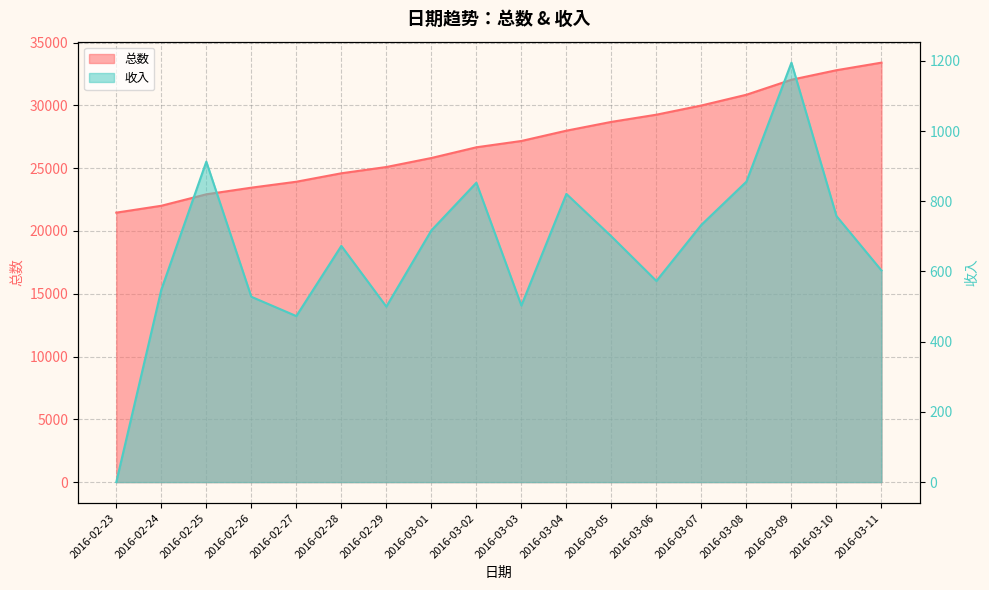

What is the difference between the 总数 values at 2016-03-07 and 2016-03-08?

856